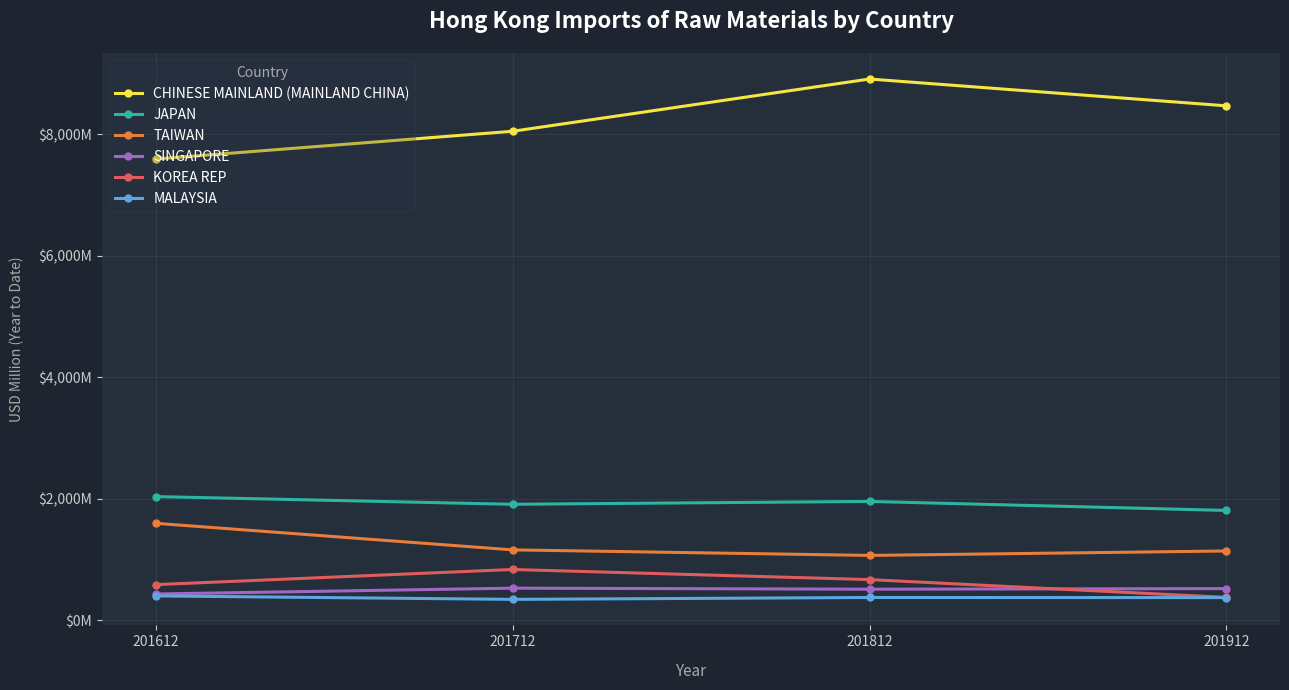

What are all the series names shown in the legend?

CHINESE MAINLAND (MAINLAND CHINA), JAPAN, TAIWAN, SINGAPORE, KOREA REP, MALAYSIA